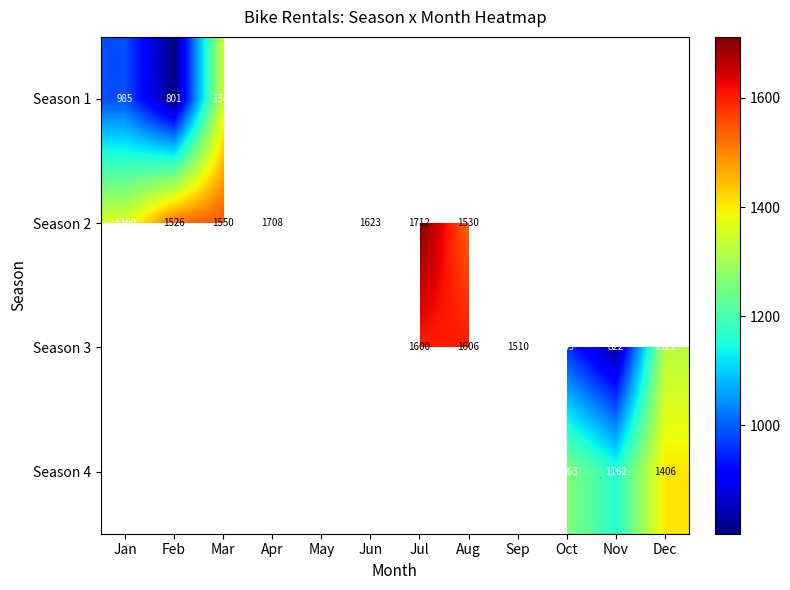

What is the sum of the Season 2 values at May and Apr?

2713